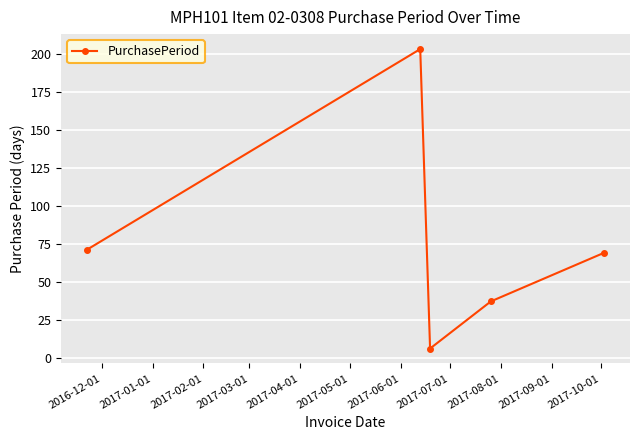

What is the minimum value shown in the chart?

6